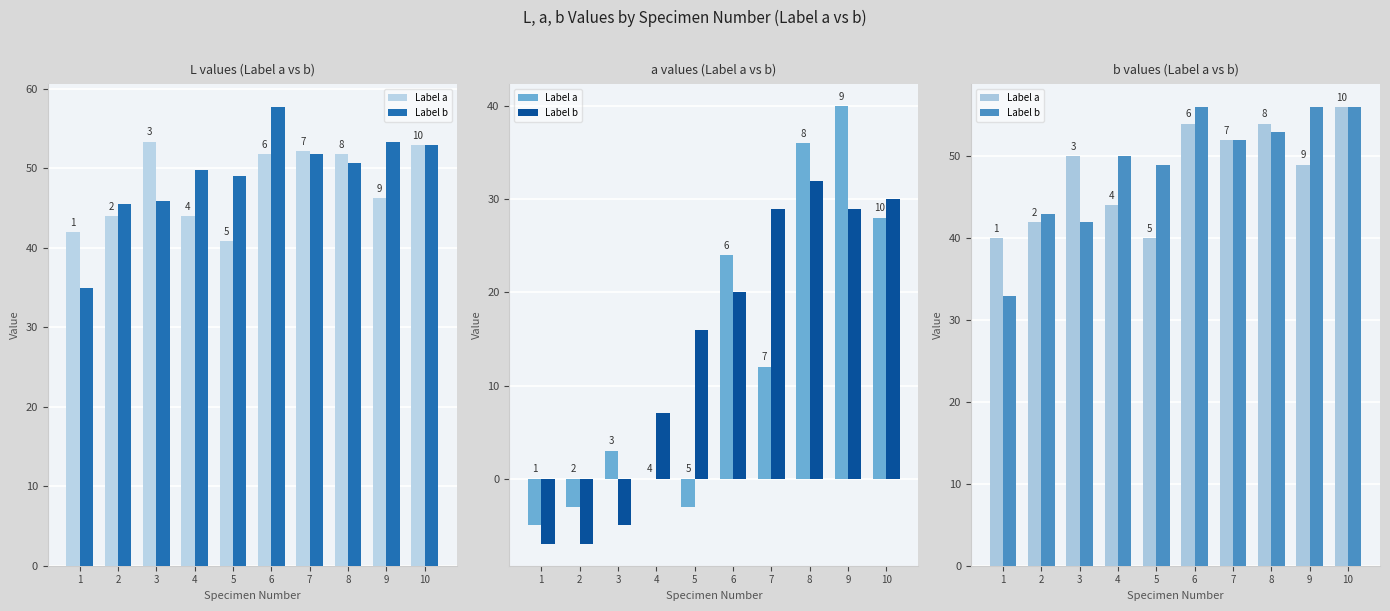

How many values in the Label b series exceed 52?

4